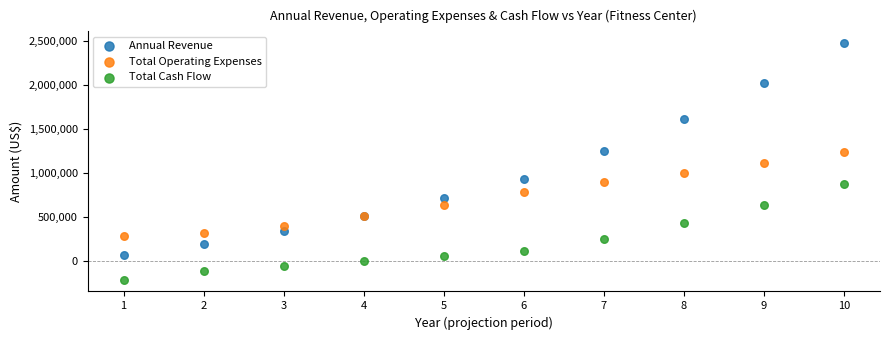

Which series contains the highest Y value?

Annual Revenue